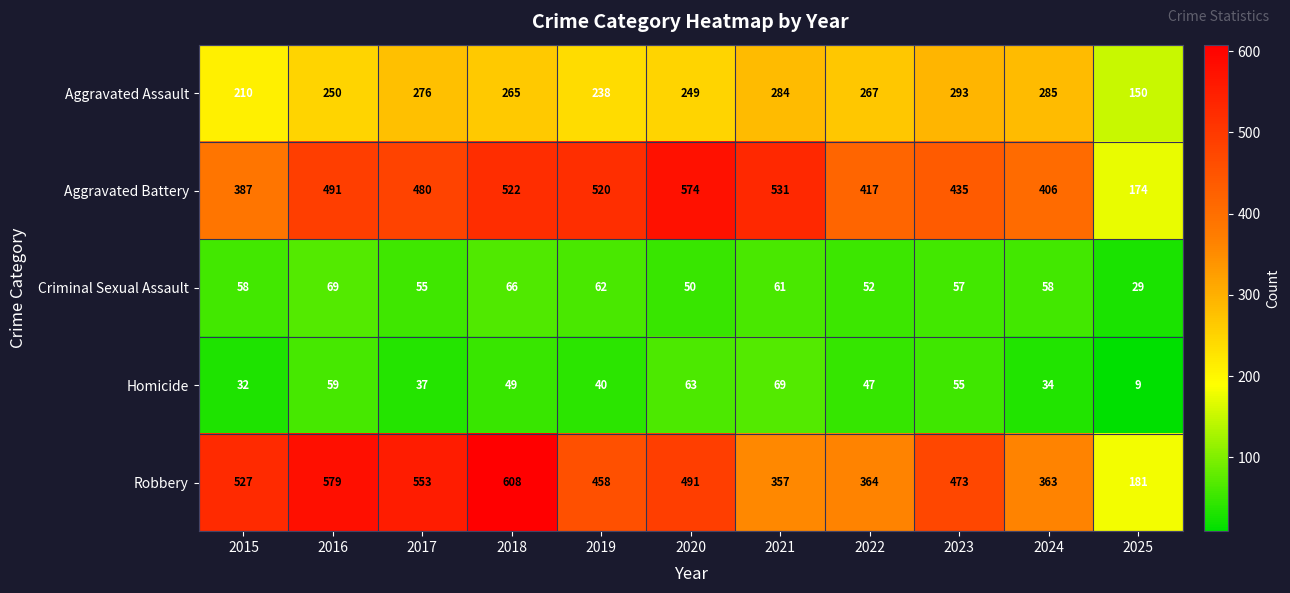

Is it true that Aggravated Battery equals 480 at 2017?

True